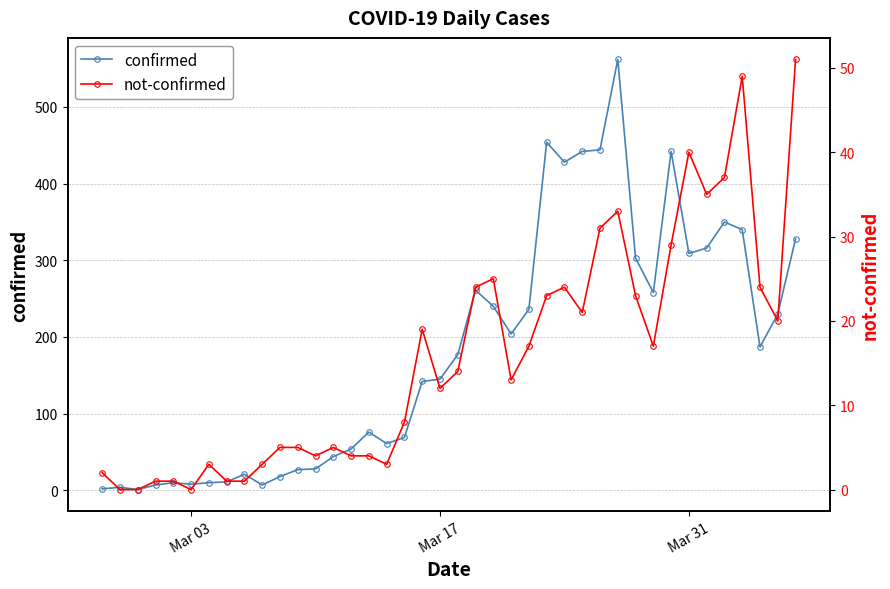

Reading left to right, list all the values displayed in this chart.

confirmed: 2	4	1	7	10	8	10	11	21	7	18	27	28	44	54	76	61	69	142	145	177	261	240	204	236	454	428	442	444	562	303	258	442	309	316	350	340	187	230	328
not-confirmed: 2	0	0	1	1	0	3	1	1	3	5	5	4	5	4	4	3	8	19	12	14	24	25	13	17	23	24	21	31	33	23	17	29	40	35	37	49	24	20	51